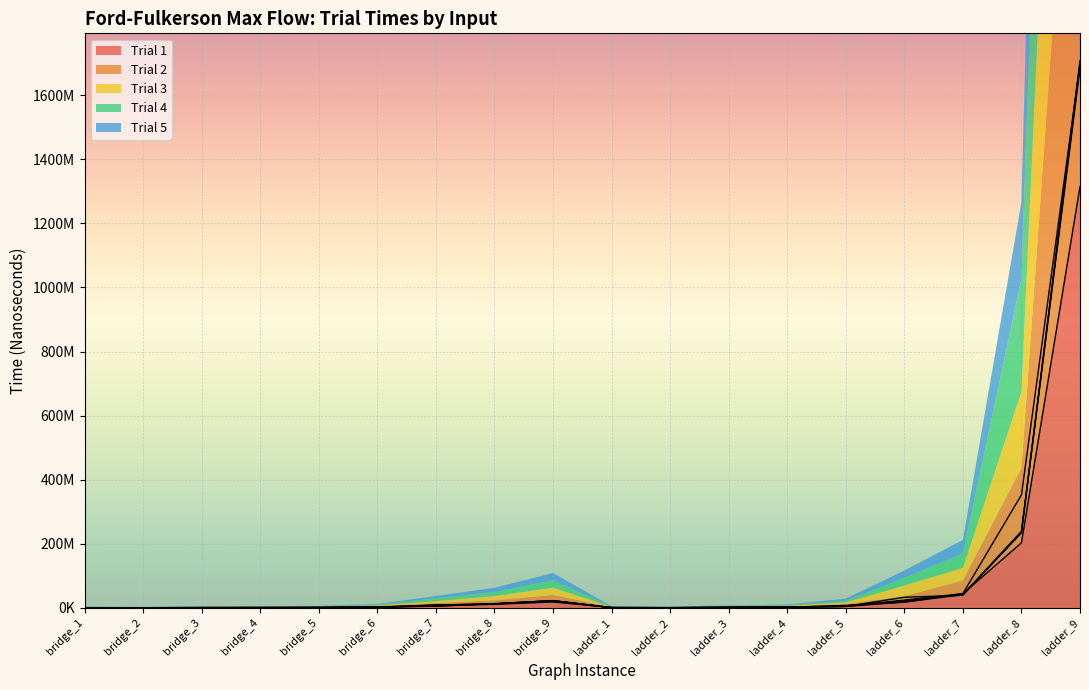

What is the value of the Trial 5 point at the 2nd from the left?

795100